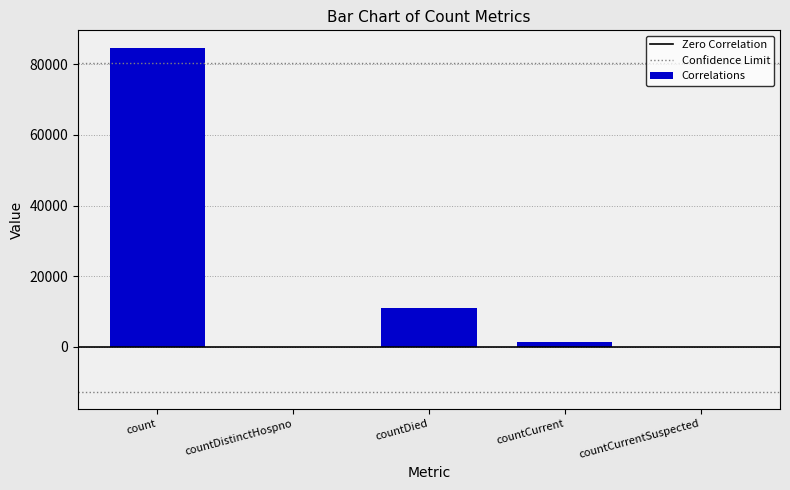

What is the sum of all values?

97254